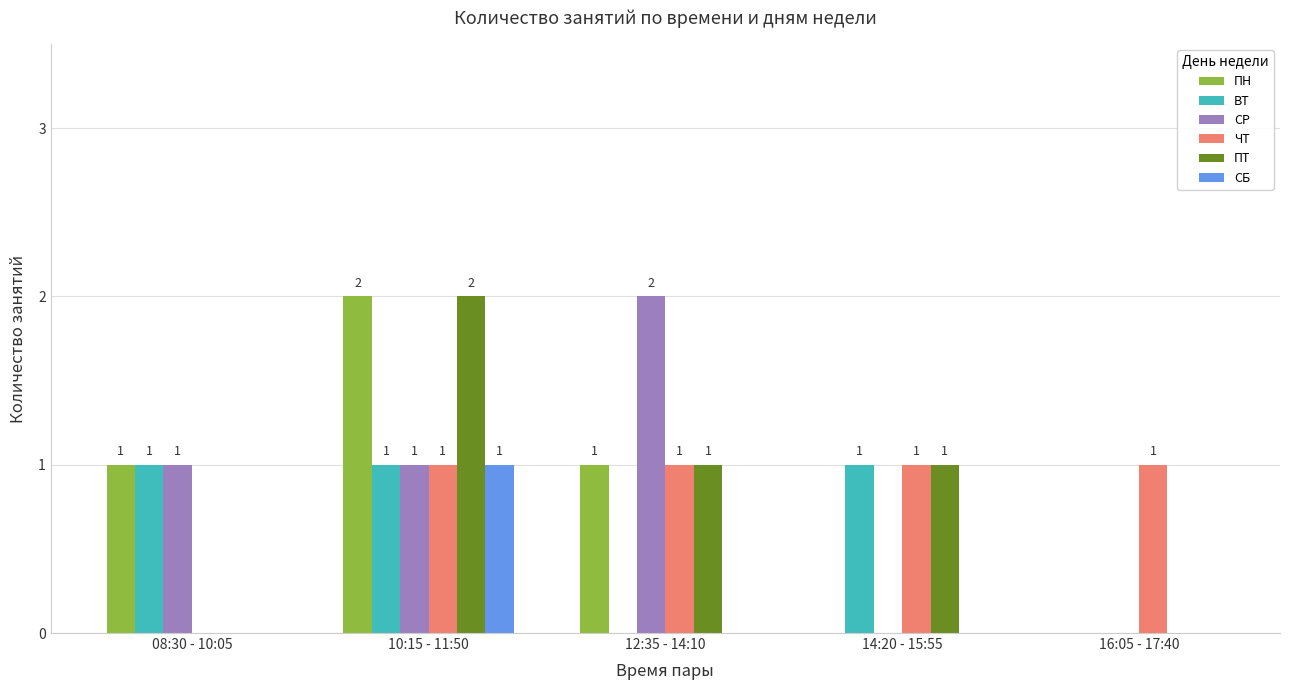

How many СР values are between 0 and 1?

4